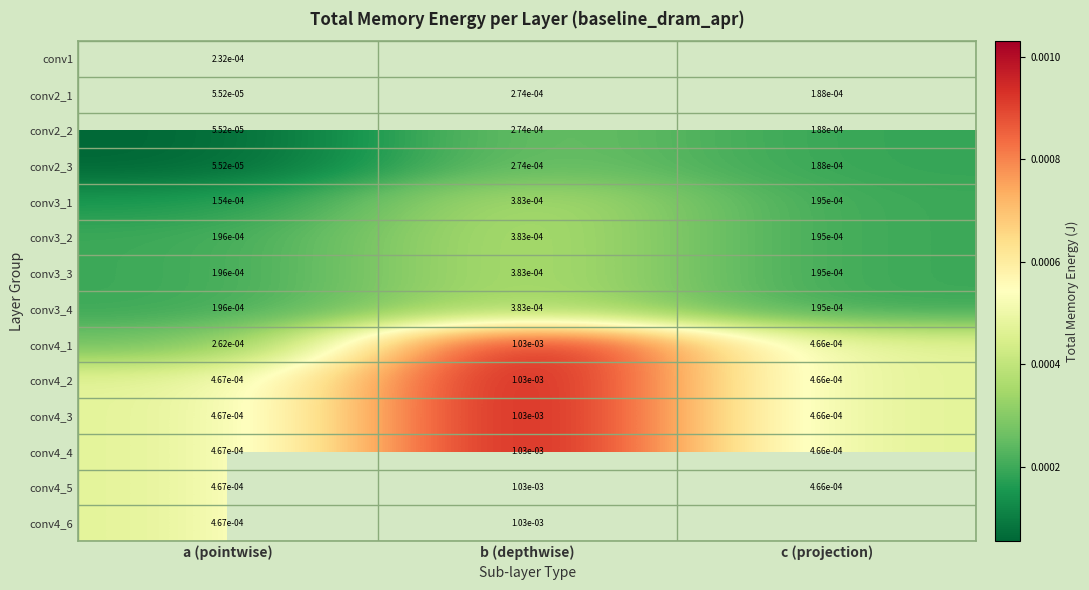

At which label does conv3_2 reach its peak?

b (depthwise)